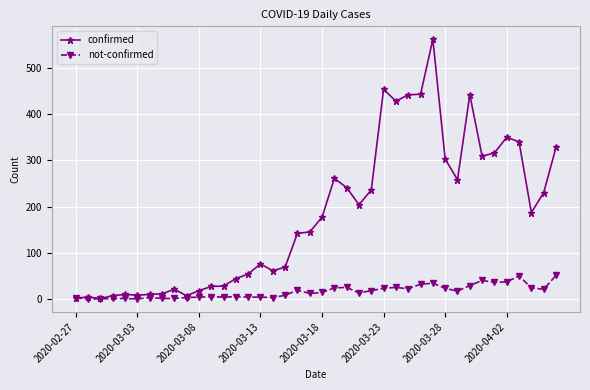

True or false: not-confirmed has more than 2 interior local peaks.

True